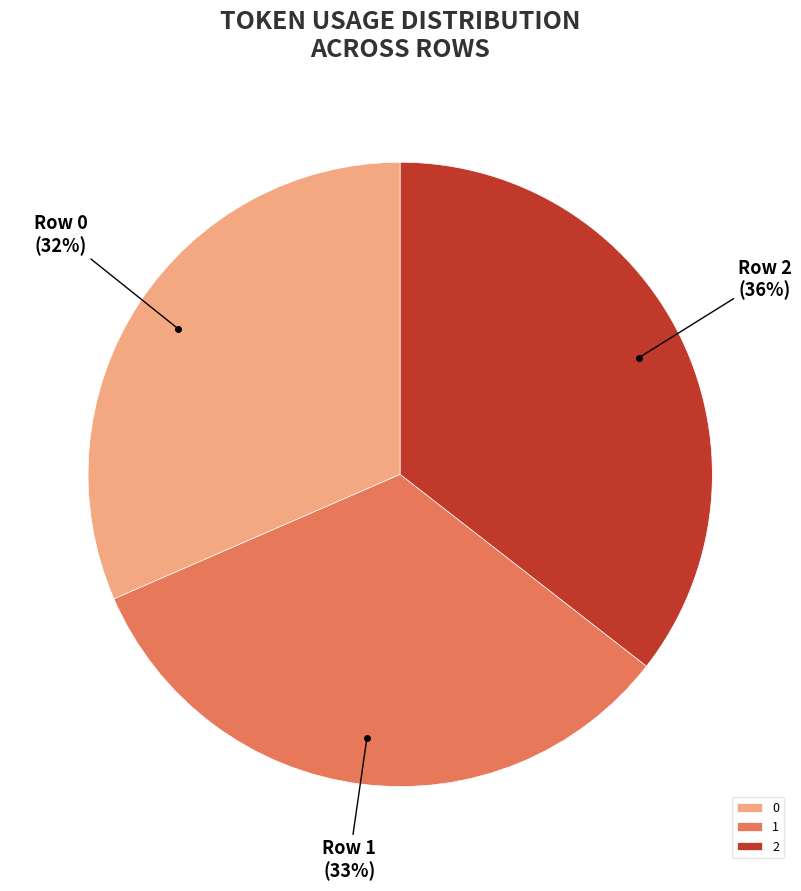

To the nearest percent, what portion does 1 represent?

33%